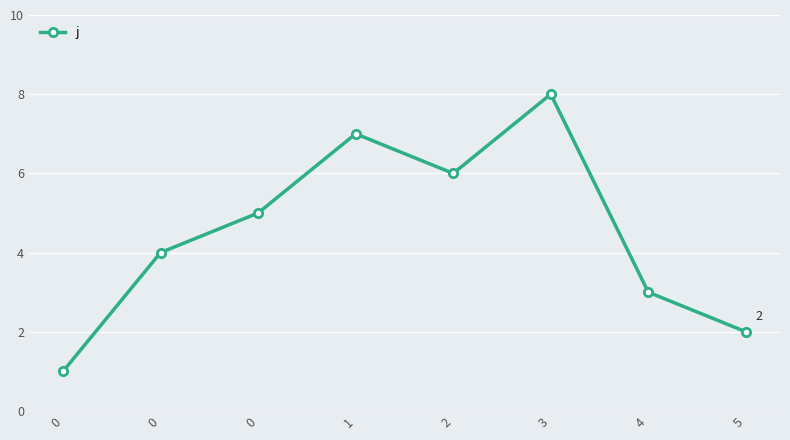

Which category has the highest value across all series?

3